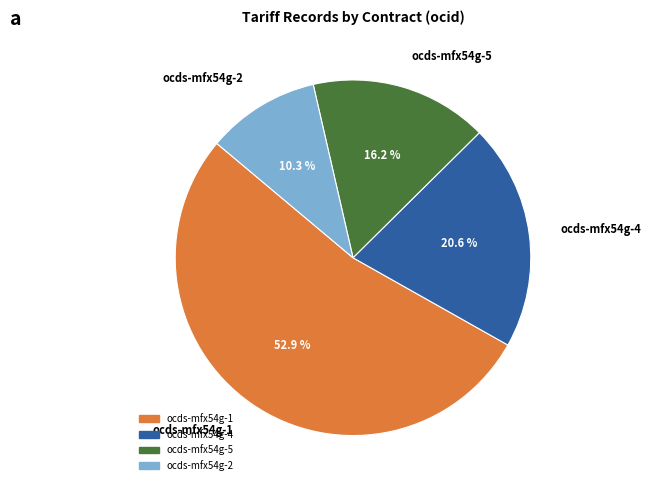

How many slices are in this pie chart?

4